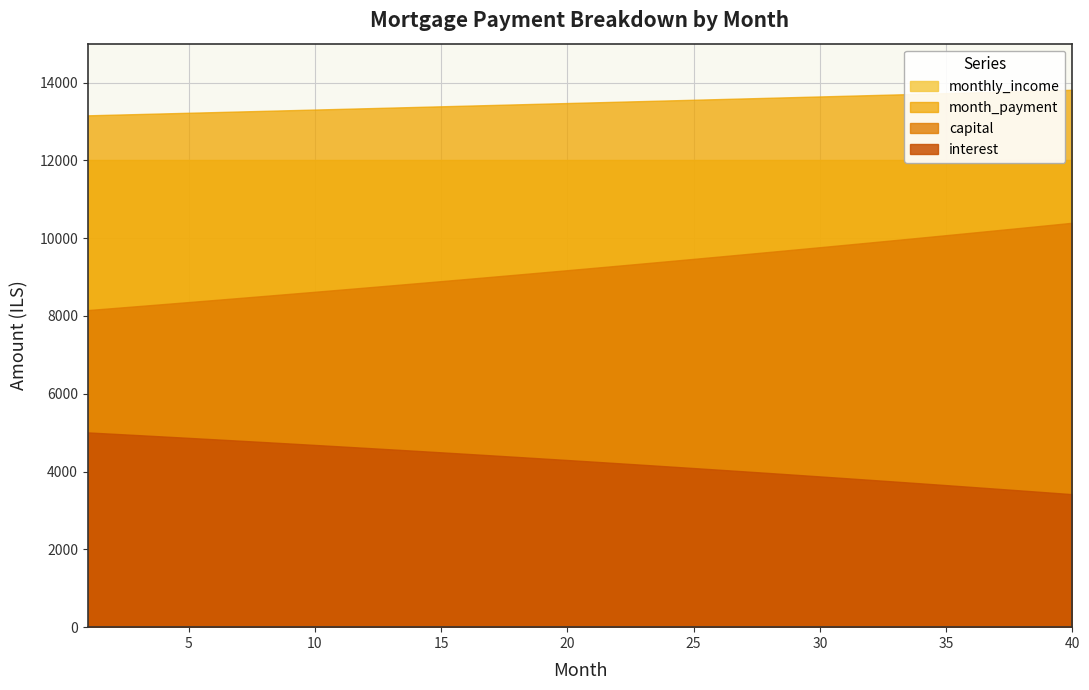

What value does the capital series have at 9?

8568.6